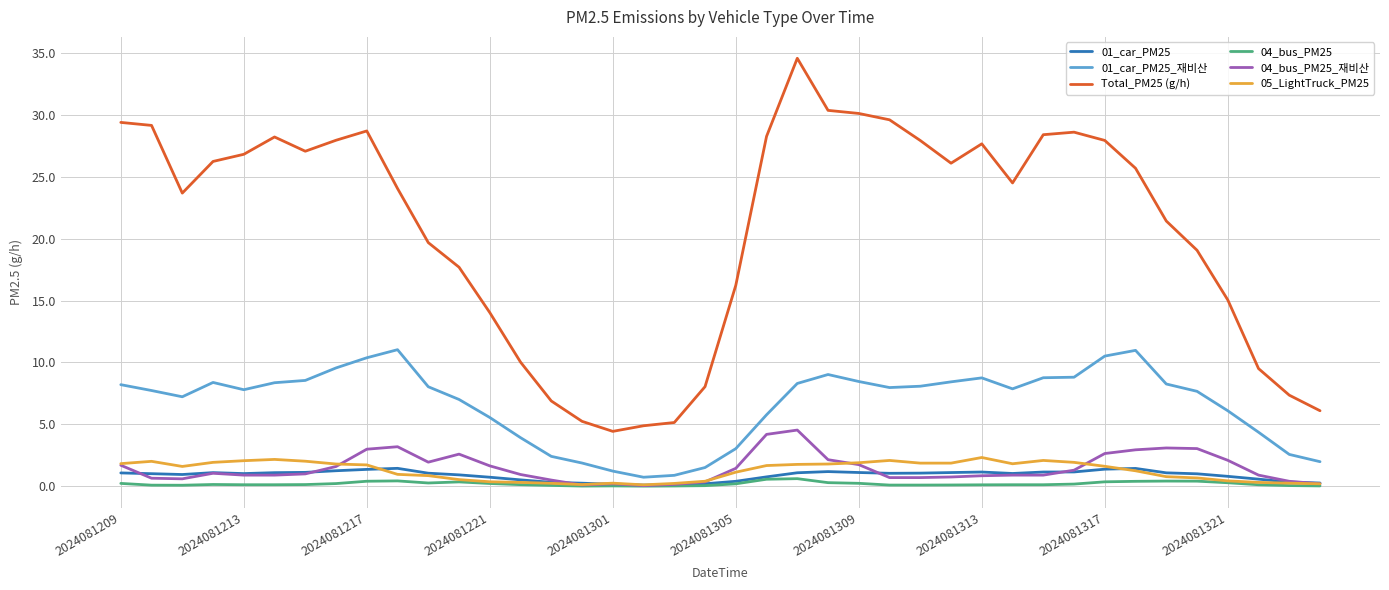

Which series has the largest total across all categories?

Total_PM25 (g/h)